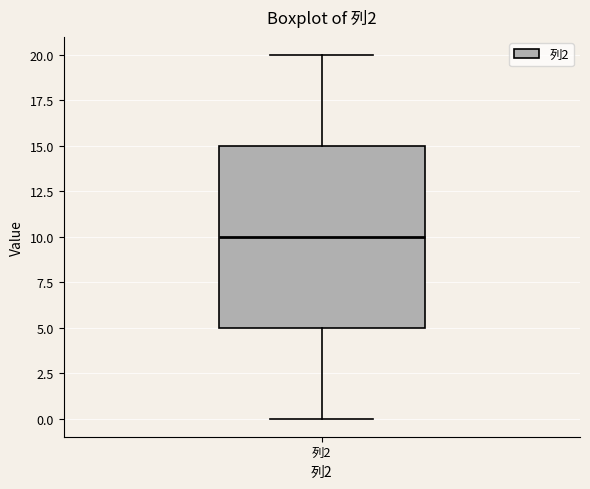

Read this box plot against the y-axis: the position of the median line, the range covered by the box, and the ends of both whiskers. The values are not printed on the chart, so give them approximately, as read against the axis.

median 10, box 5 to 15, whiskers 0 to 20